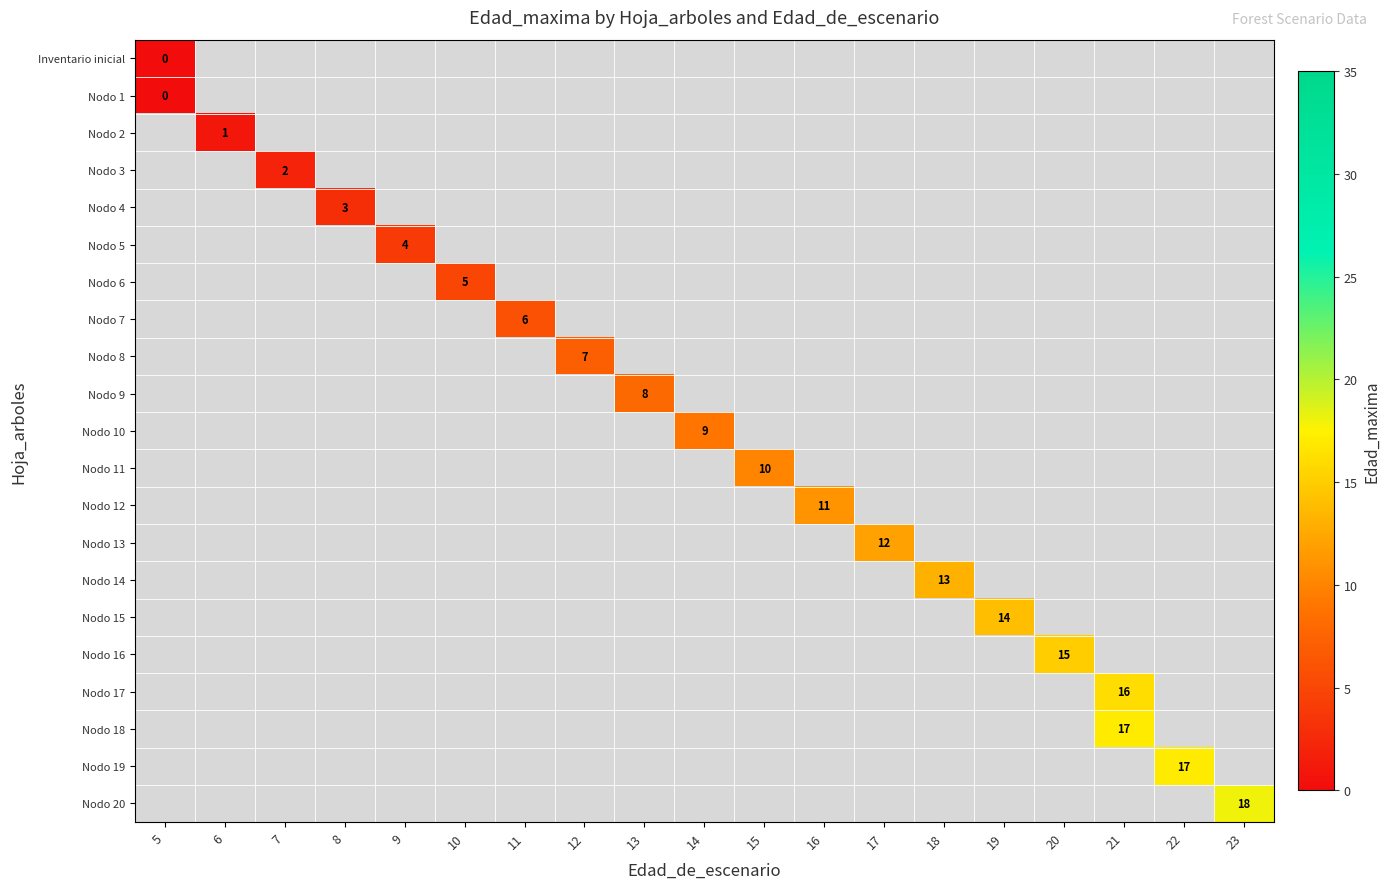

The Nodo 16 series shows 23 at 20. True or false?

False